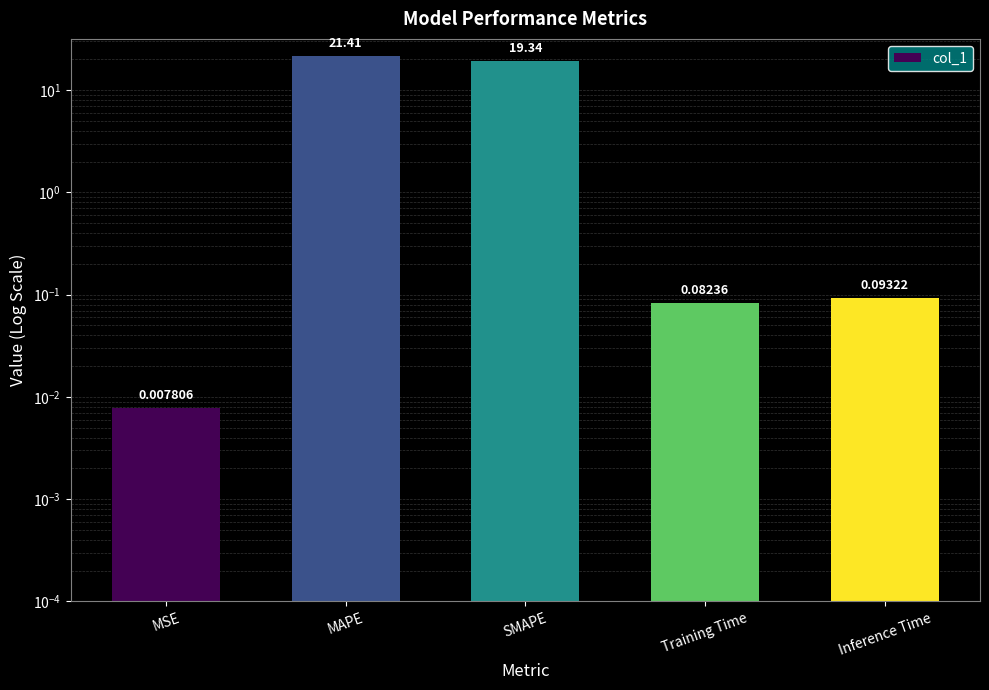

List the labels in order of value, largest first.

MAPE, SMAPE, Inference Time, Training Time, MSE